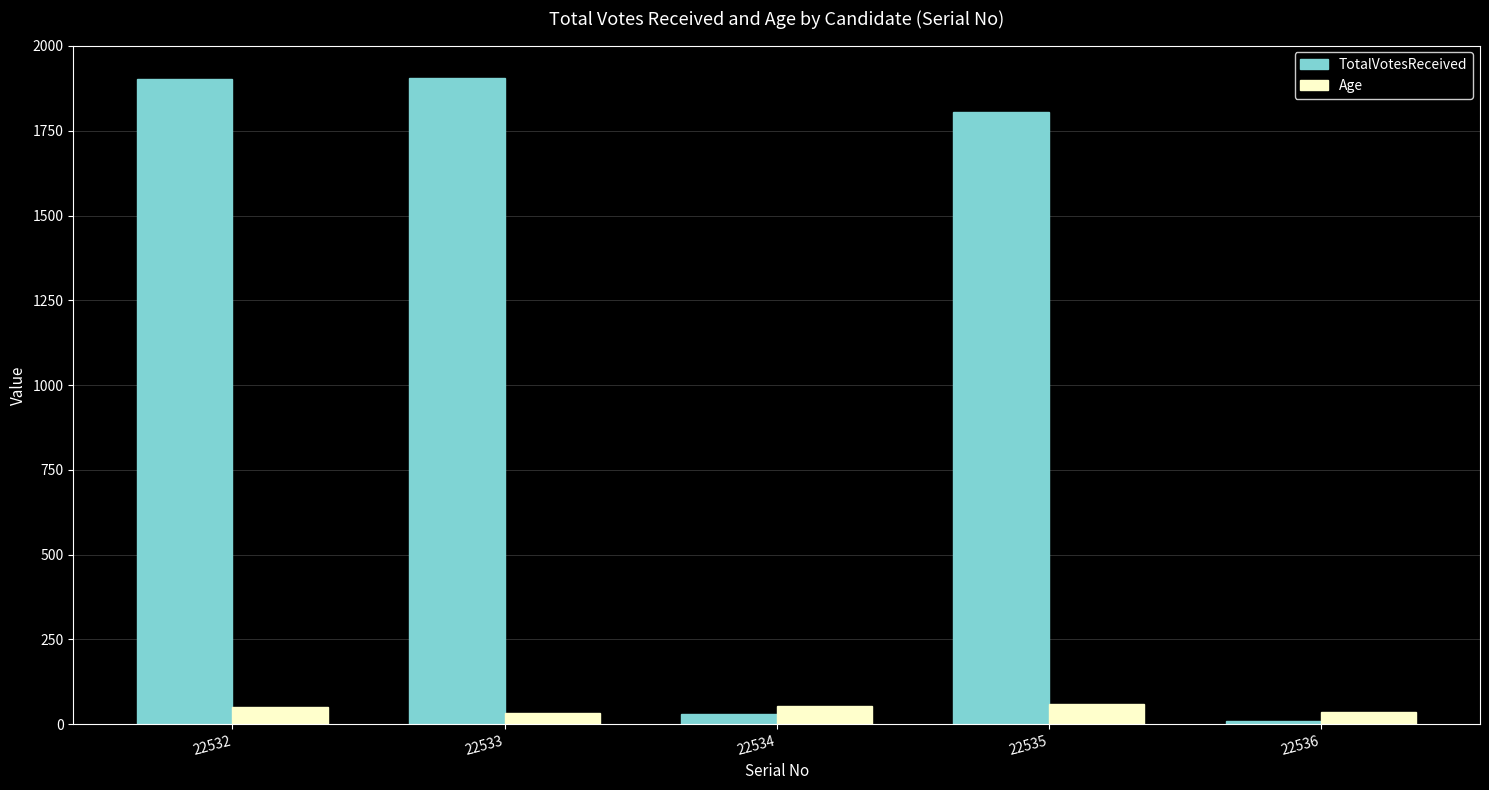

At which label is TotalVotesReceived closest to 958?

22535